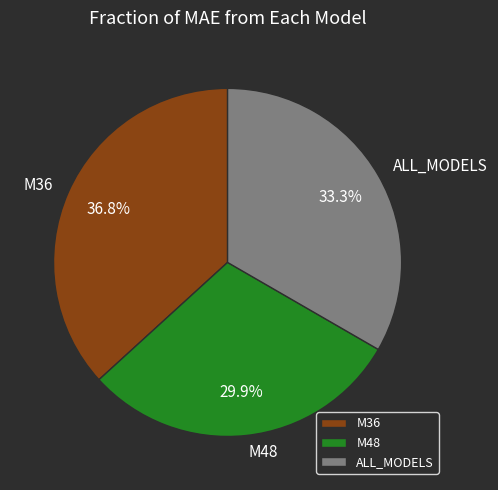

Which category has the smallest portion of the pie?

M48